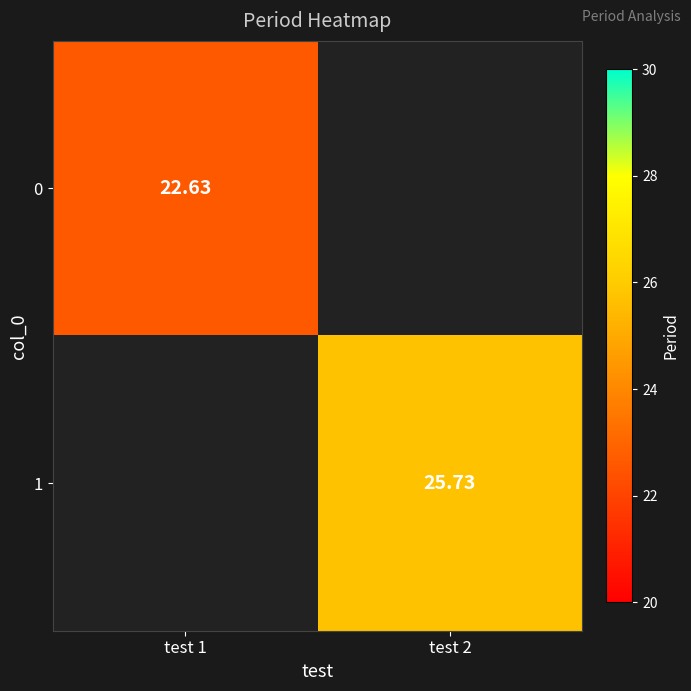

How many data points does each series have?

2